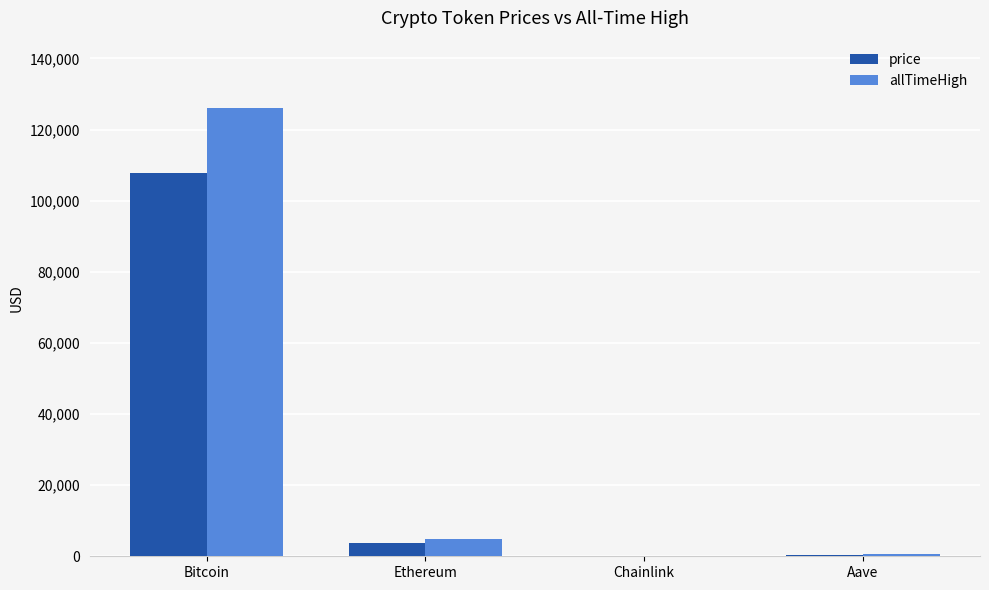

Between Bitcoin and Chainlink, which series saw the biggest shift?

allTimeHigh